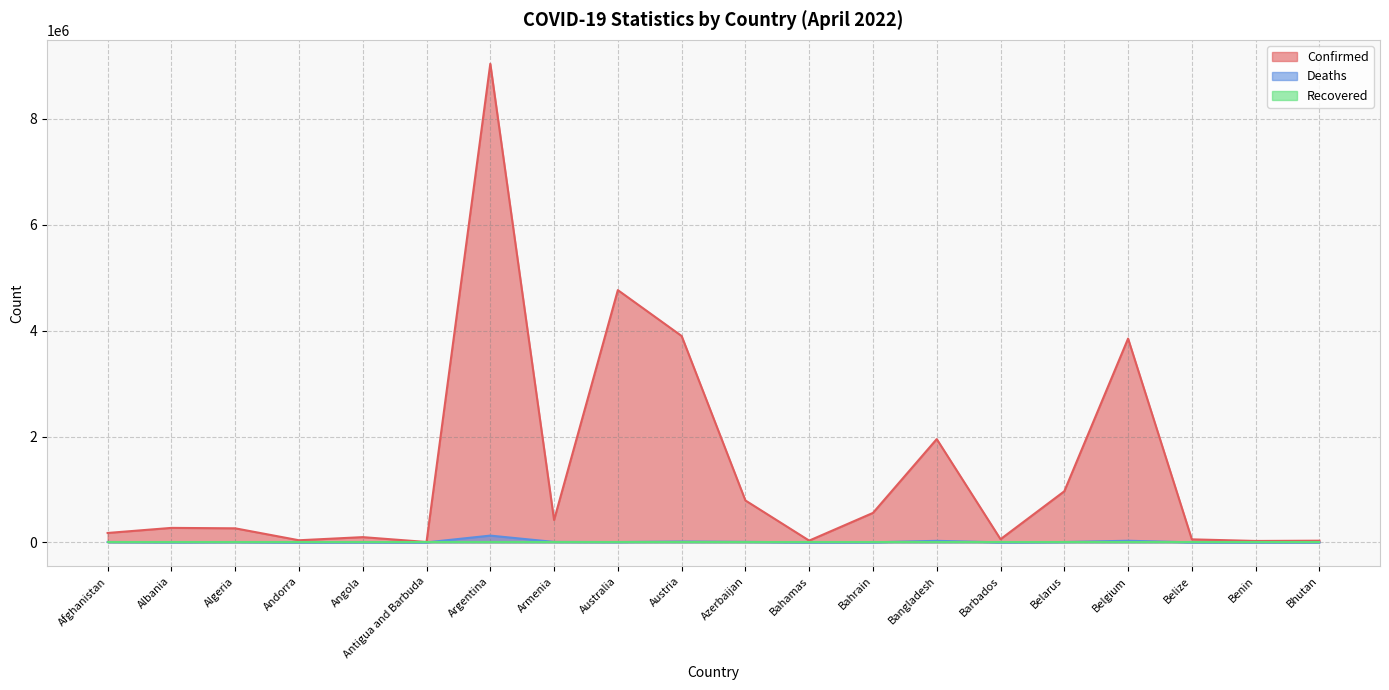

What is the difference between the Deaths values at Belarus and Azerbaijan?

2849